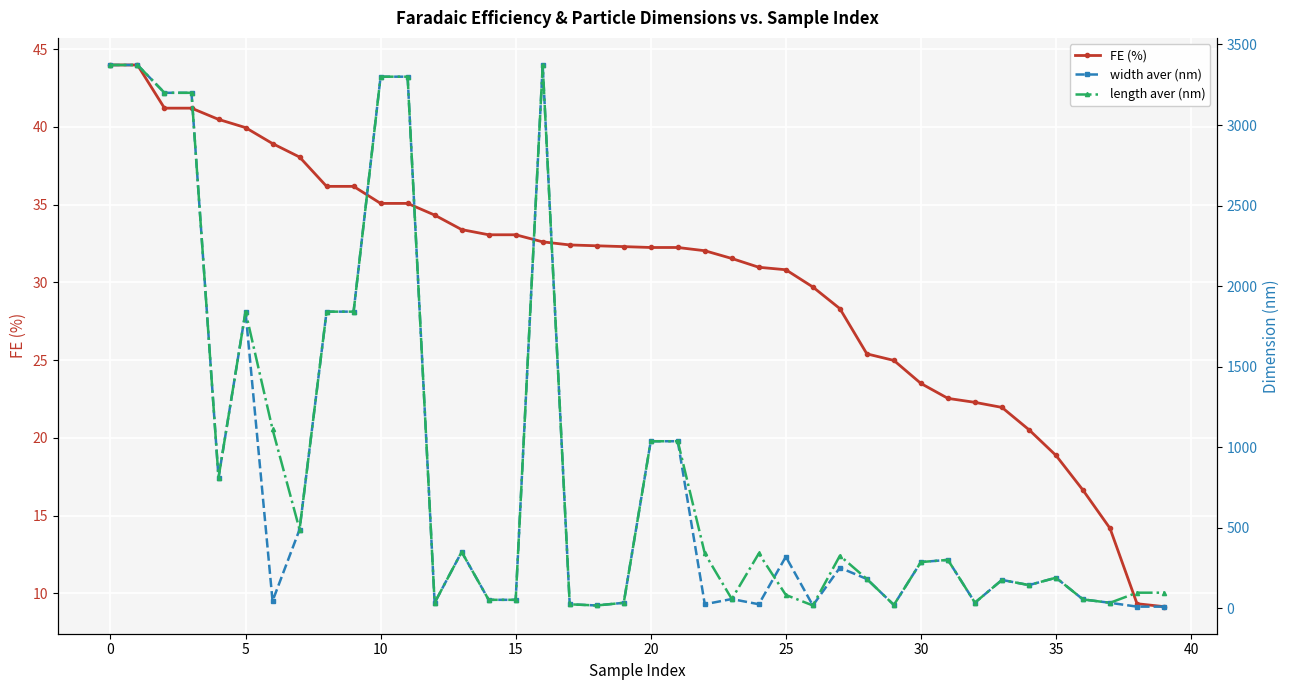

Does the chart display data point markers on the line(s)?

Yes